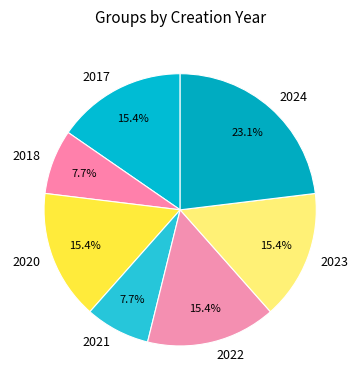

How many slices are in this pie chart?

7